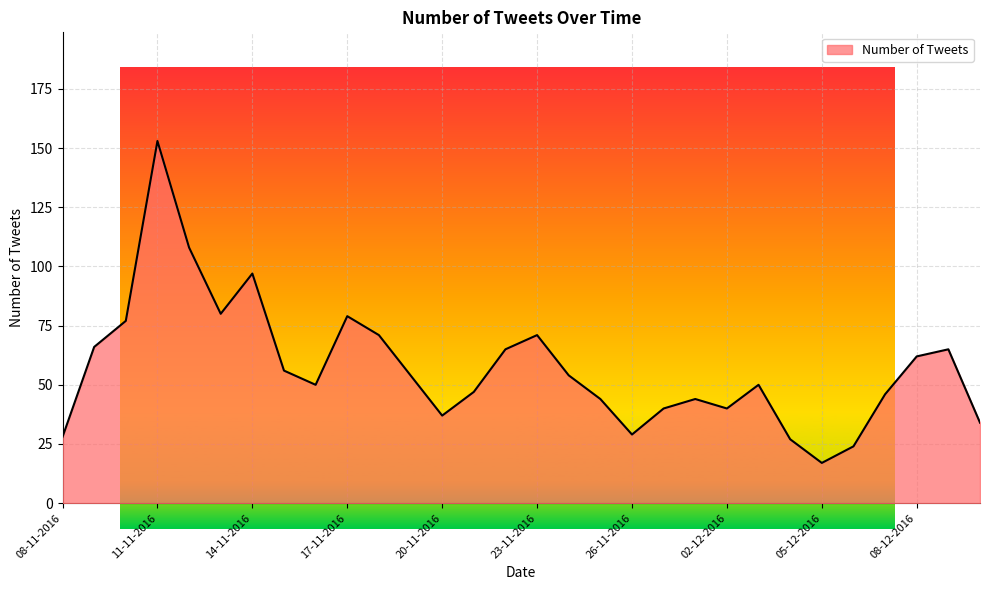

What is the greatest value displayed?

153